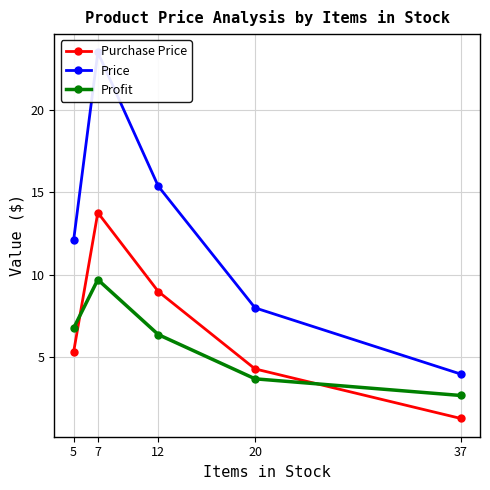

Reading right to left, what are all the values shown in this chart?

Purchase Price: 37=1.3	20=4.3	12=9.0	7=13.8	5=5.3
Price: 37=4.0	20=8.0	12=15.4	7=23.5	5=12.1
Profit: 37=2.7	20=3.7	12=6.4	7=9.7	5=6.8